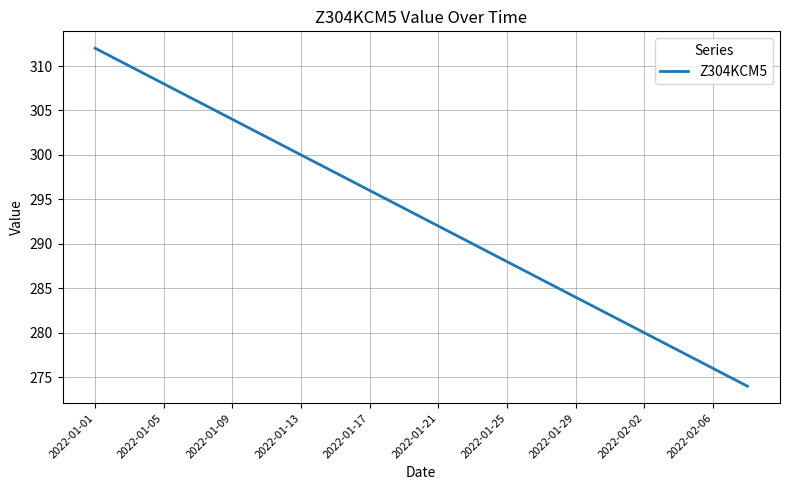

How many distinct data groups are displayed?

1